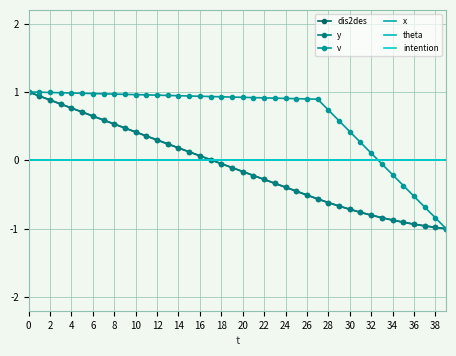

What is the maximum value for y?

1.0